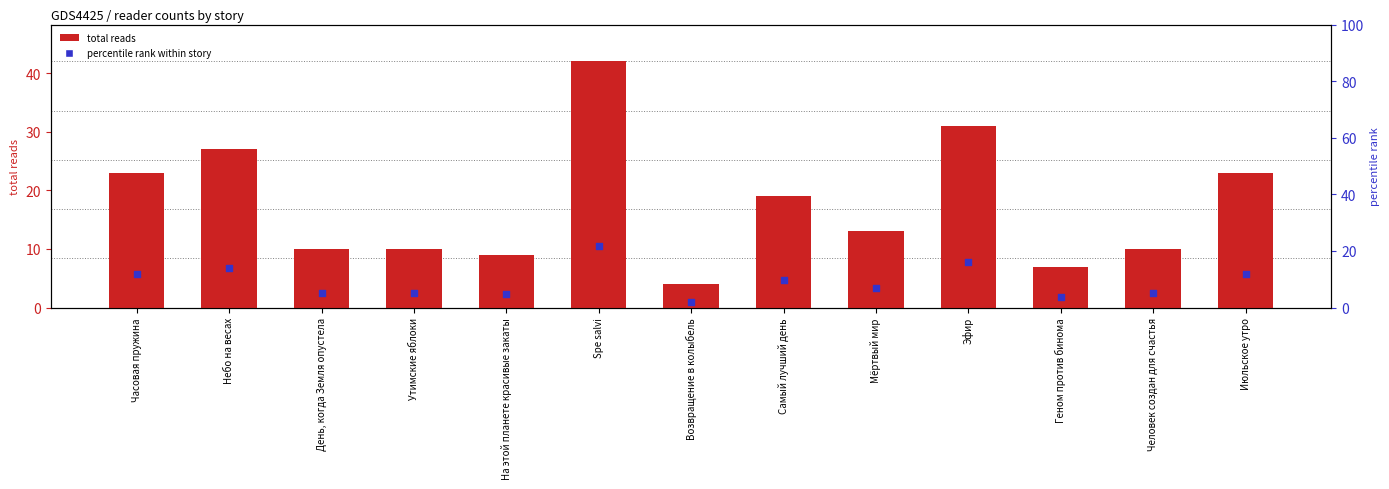

Between На этой планете красивые закаты and Spe salvi, which is larger?

Spe salvi